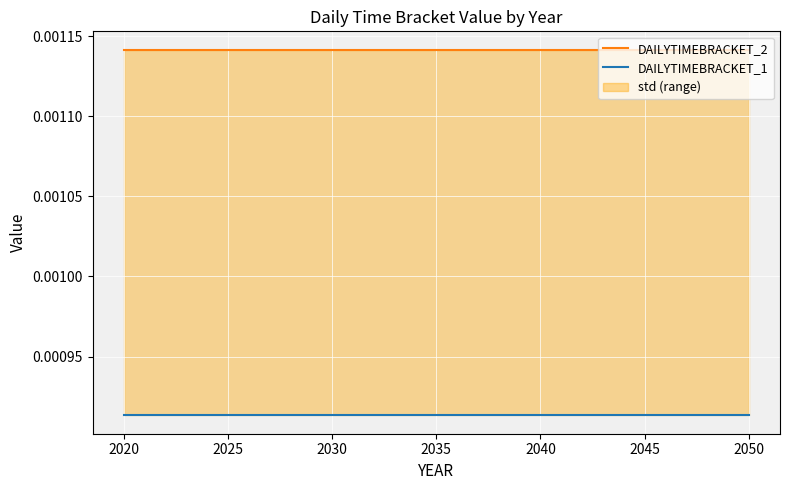

List the series in order of their overall mean, lowest first.

DAILYTIMEBRACKET_1, DAILYTIMEBRACKET_2